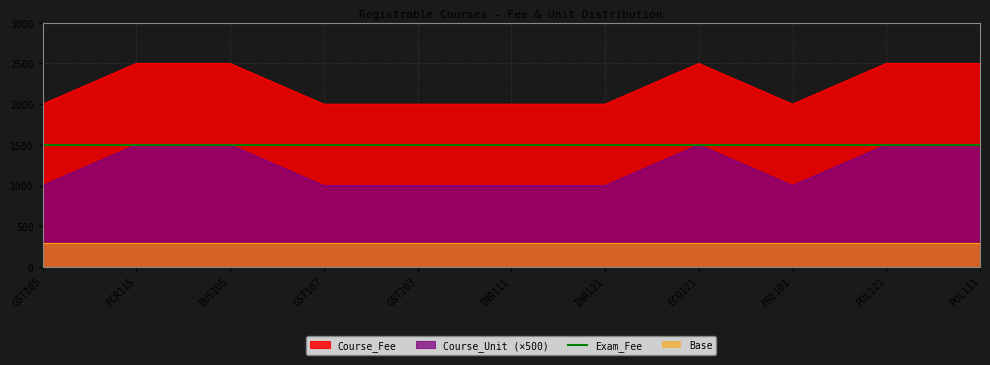

True or false: Course_Fee and Course_Unit cross at least once.

False